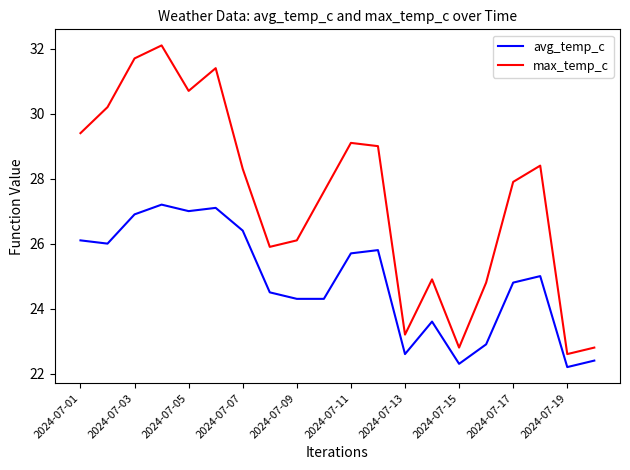

What is the difference between the maximum and minimum values in the max_temp_c series?

9.5